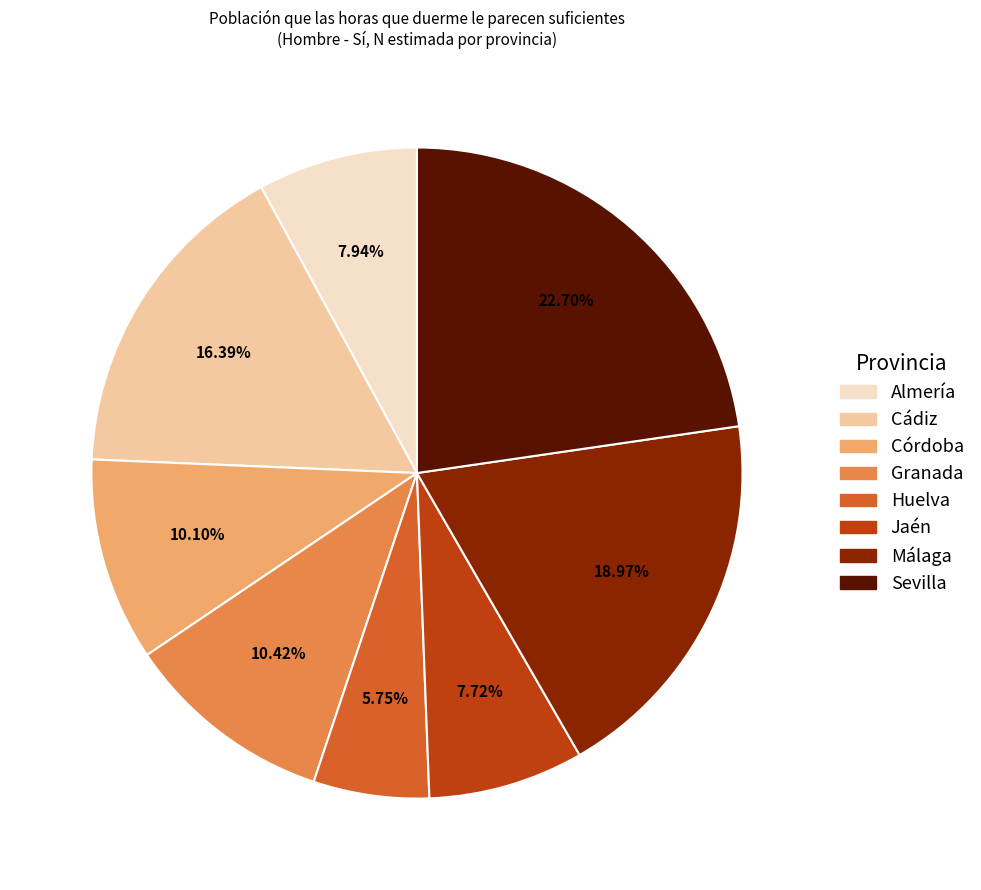

Which has a higher value, Sevilla or Huelva?

Sevilla